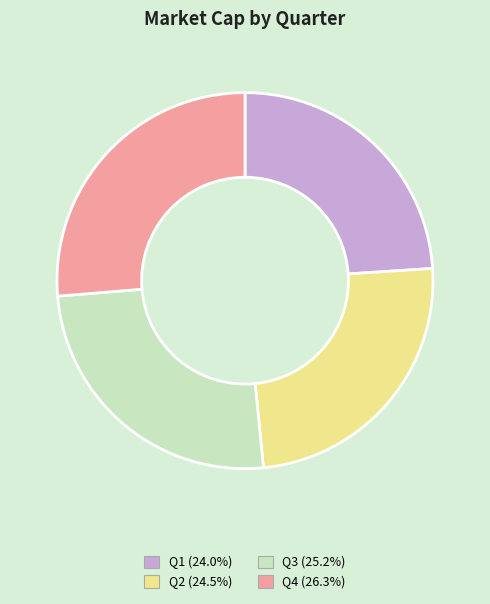

Count the number of slices in the pie.

4